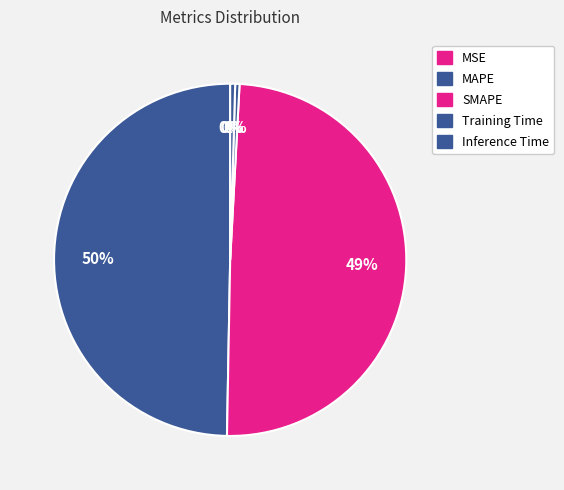

Which has a higher value, Inference Time or SMAPE?

SMAPE